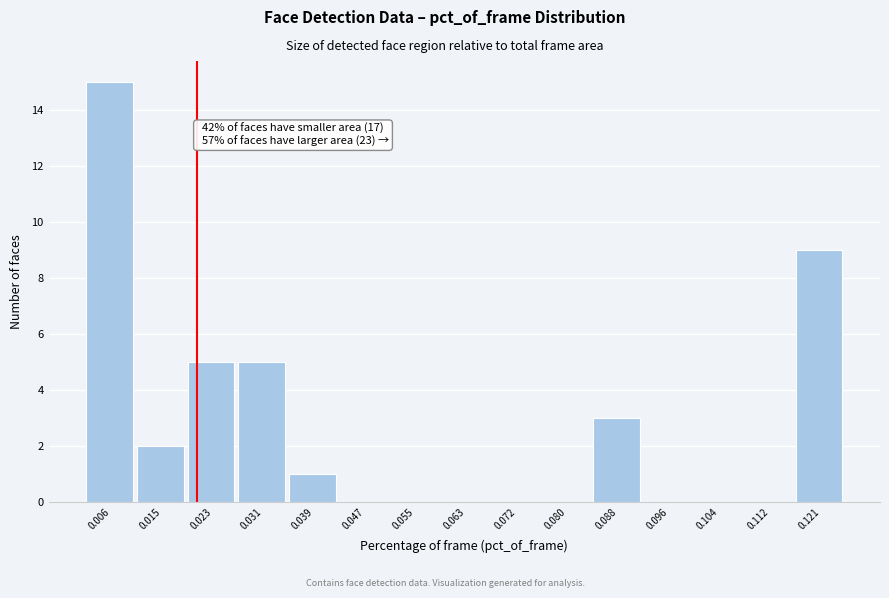

Over which range of the x-axis is the bar tallest?

0.002 to 0.010